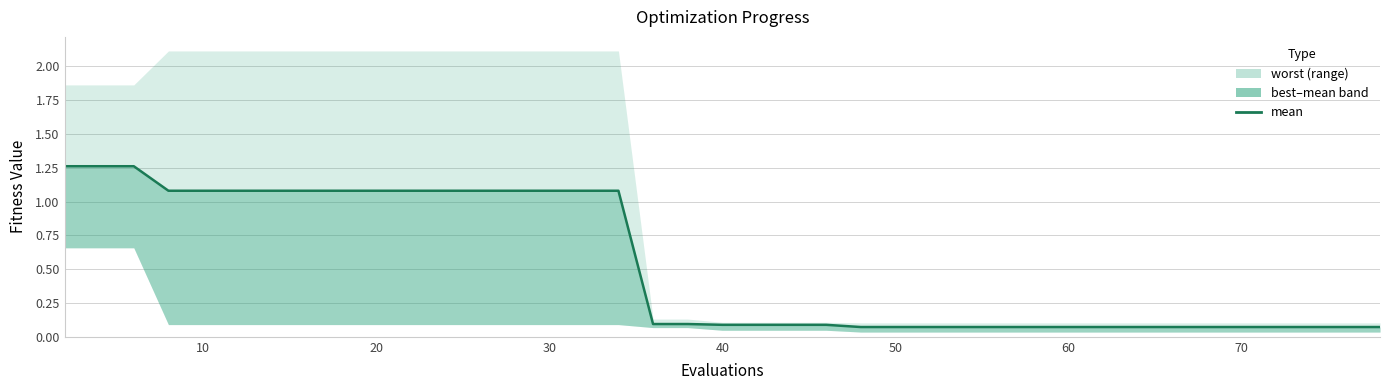

What is the maximum value shown in the chart?

1.3